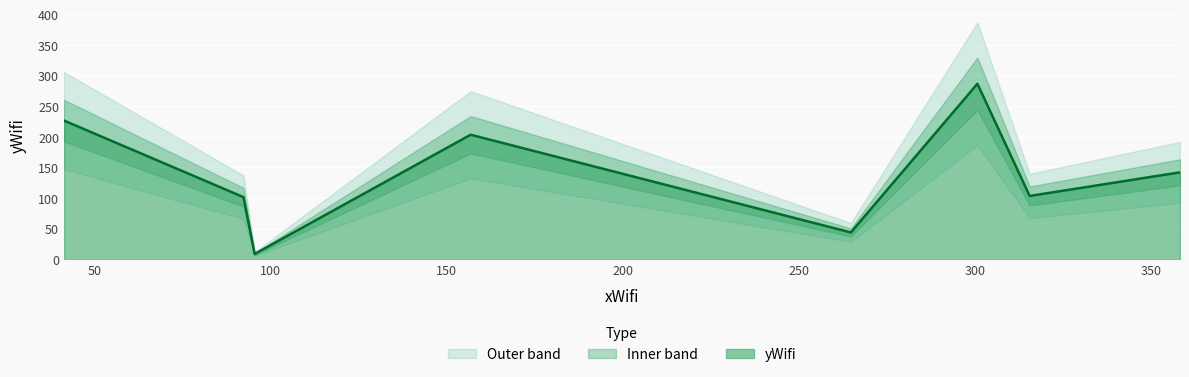

What is the label of the 6th point from the left?

300.676